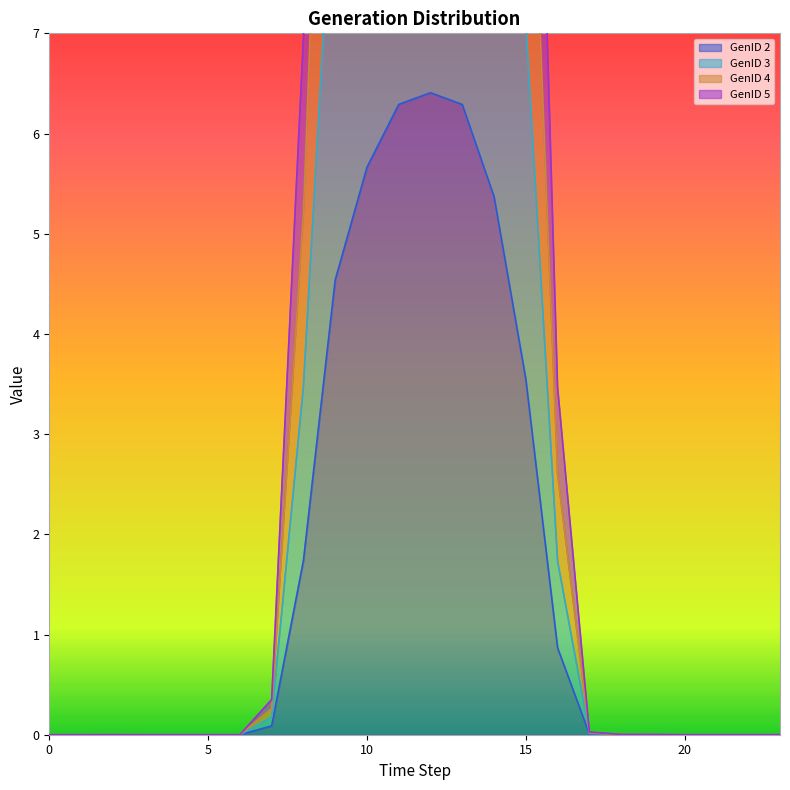

How many lines are shown in the chart?

4